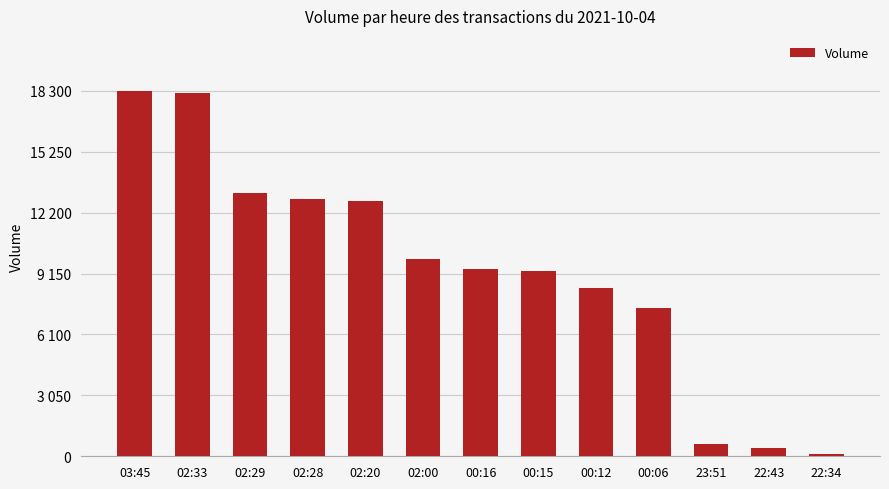

Reading left to right, what are all the values shown in this chart?

03:45=18300	02:33=18200	02:29=13200	02:28=12900	02:20=12800	02:00=9900	00:16=9400	00:15=9300	00:12=8400	00:06=7400	23:51=600	22:43=400	22:34=100